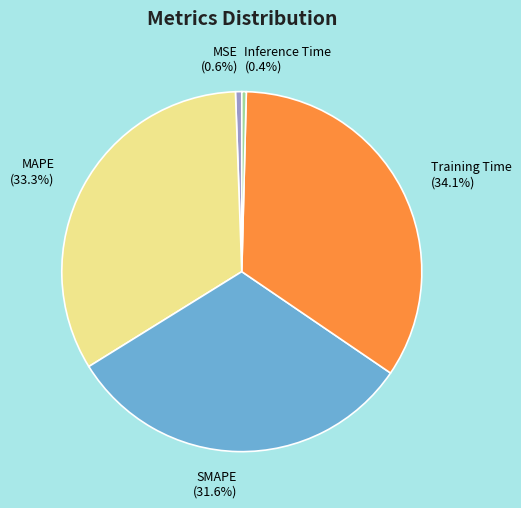

To the nearest percent, what portion does MAPE represent?

33%